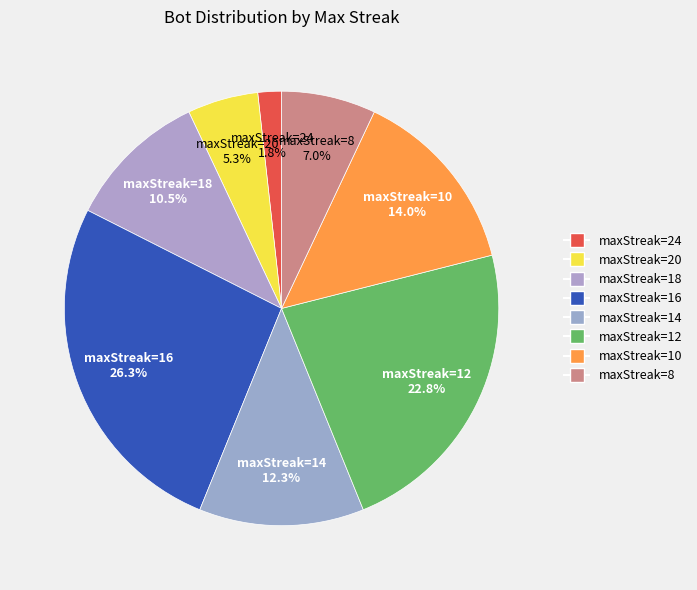

How many segments does this pie chart have?

8